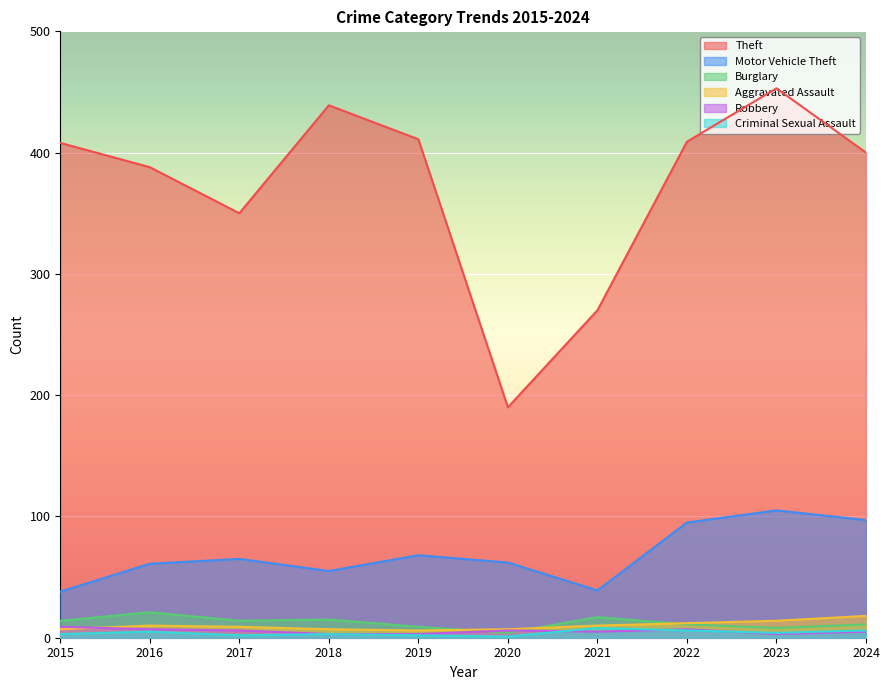

Which category has the highest value in the Criminal Sexual Assault series?

2021